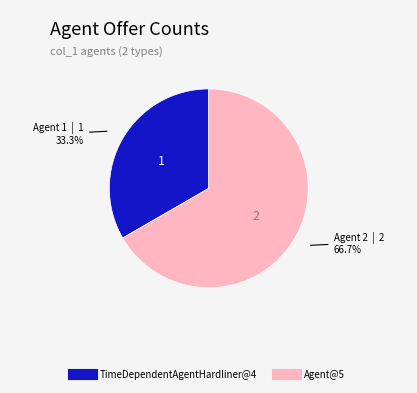

To the nearest percent, what is the combined percentage of TimeDependentAgentHardliner@4 and Agent@5?

100%